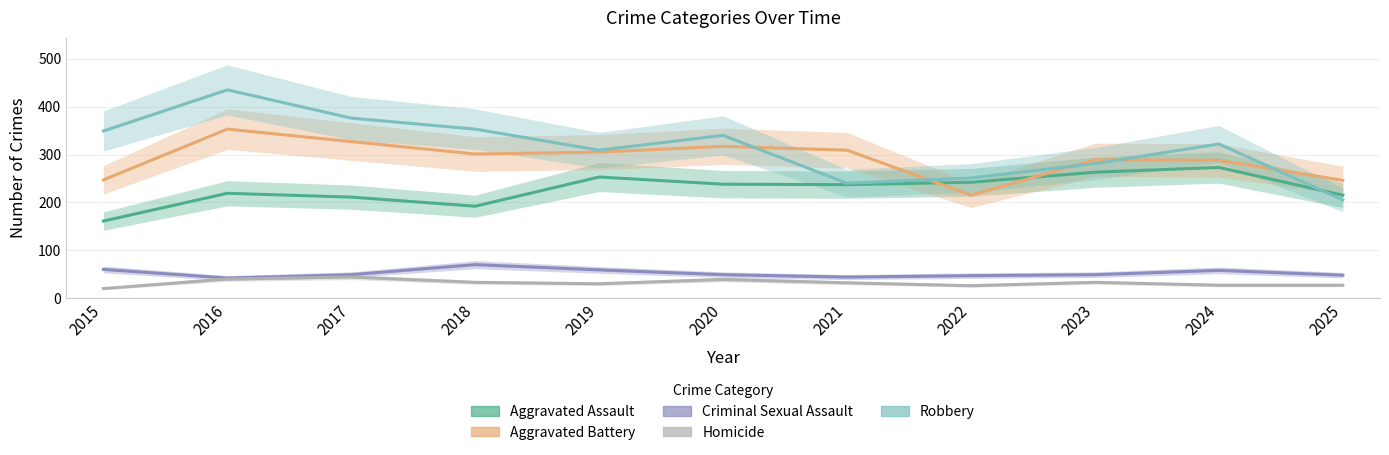

How many interior local peaks does the Aggravated Battery series have?

3